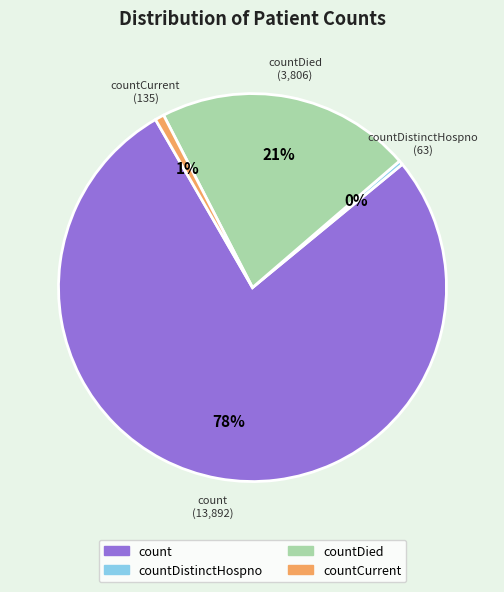

Does count account for over 50% of the chart?

Yes